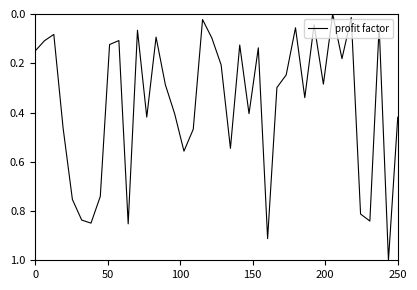

What is the difference between the maximum and minimum values?

1.0